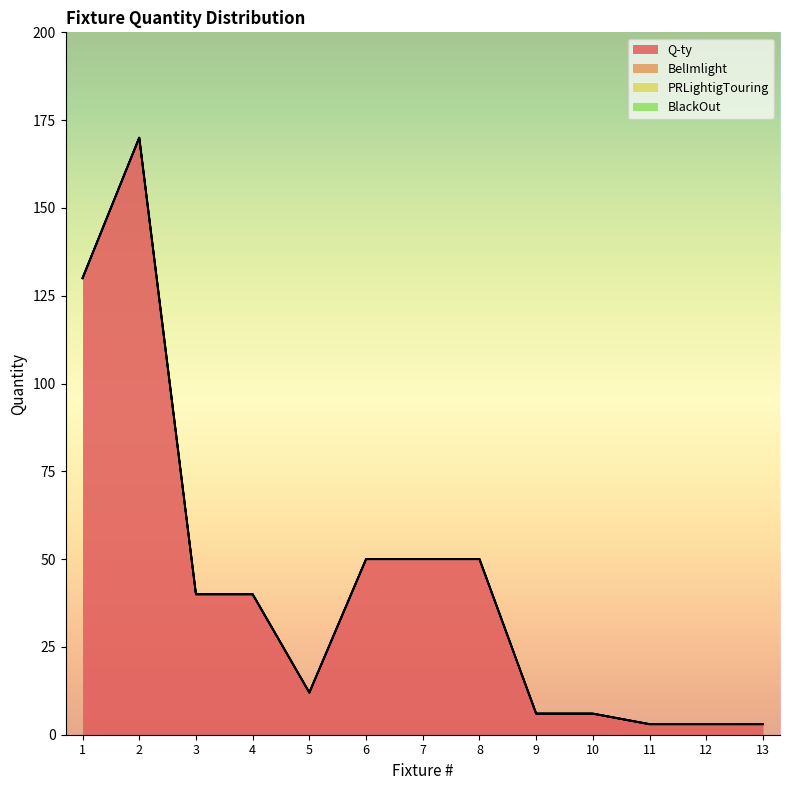

True or false: BlackOut and Q-ty intersect in this chart.

False